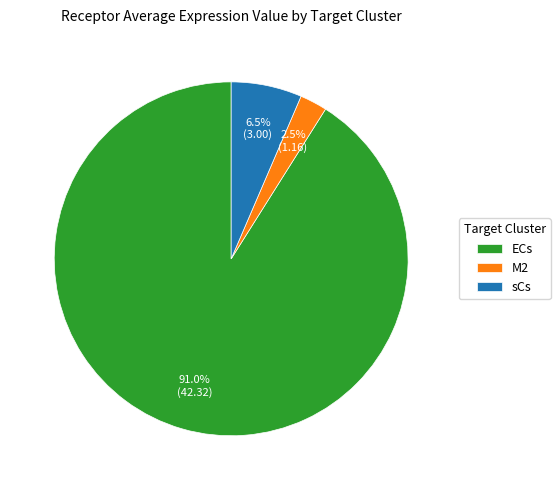

What is the majority slice?

ECs